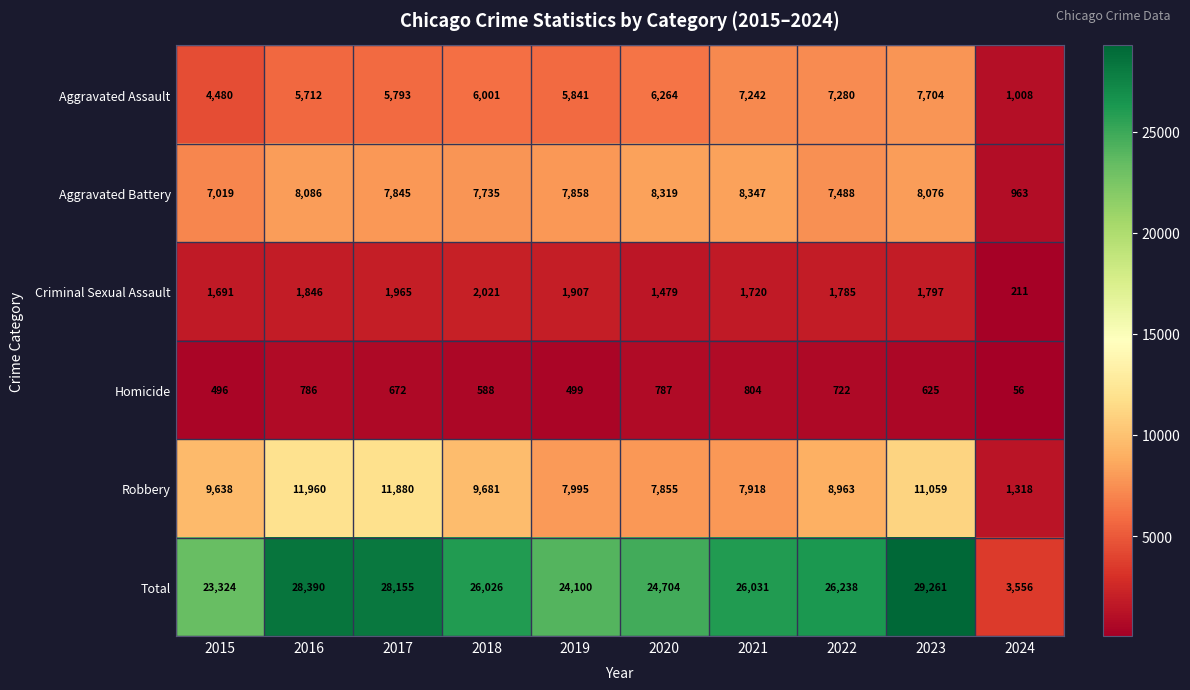

Which series has the largest range (max minus min)?

Total